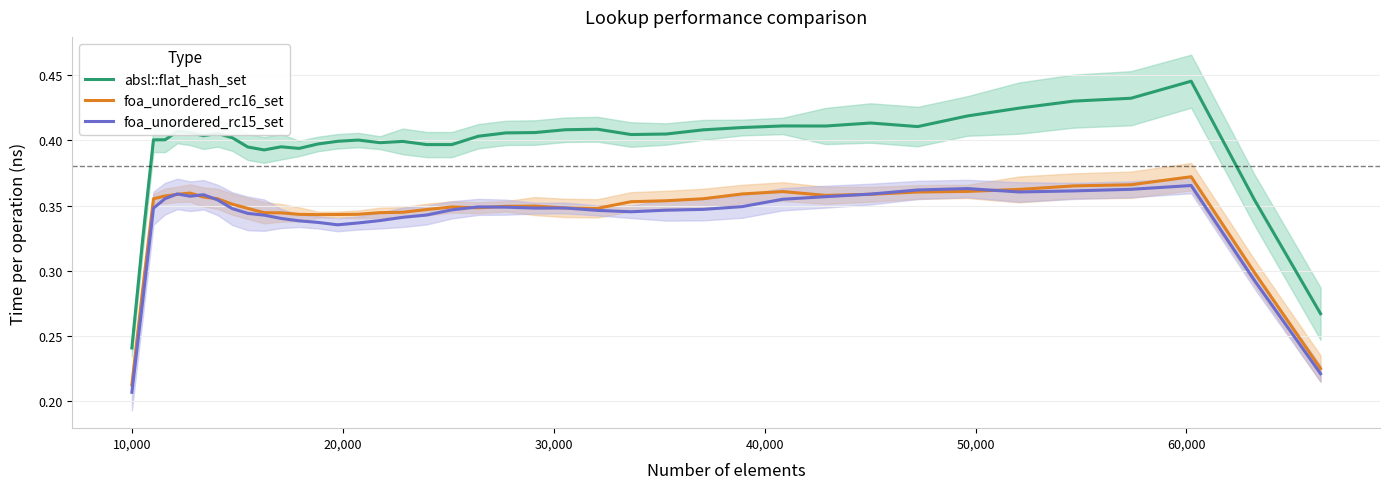

What is the smallest value displayed?

0.2